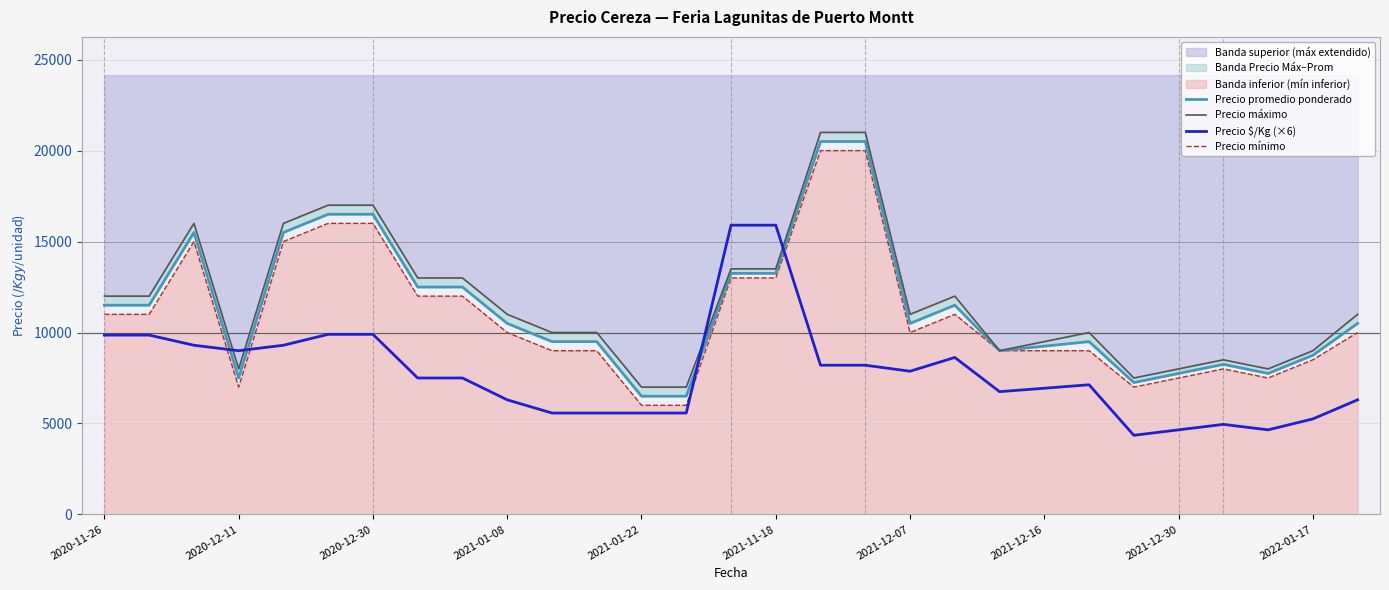

What is the maximum value shown in the chart?

21000